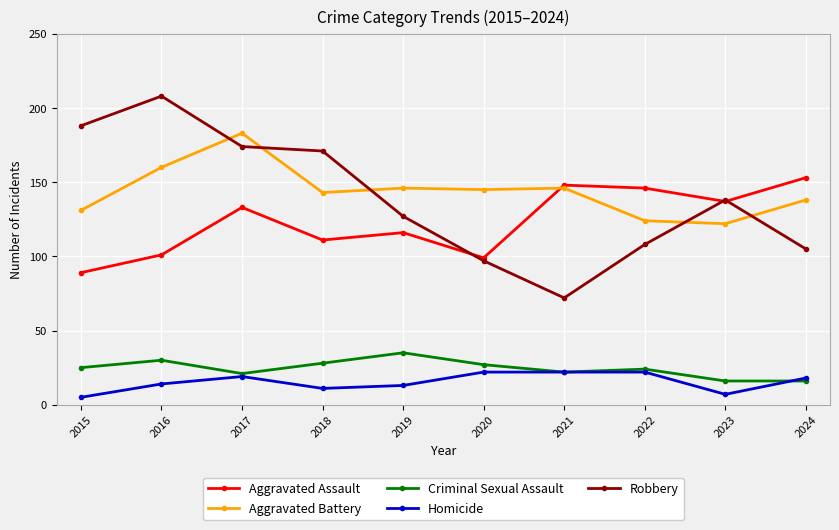

List the series in order of their peak value, highest first.

Robbery, Aggravated Battery, Aggravated Assault, Criminal Sexual Assault, Homicide